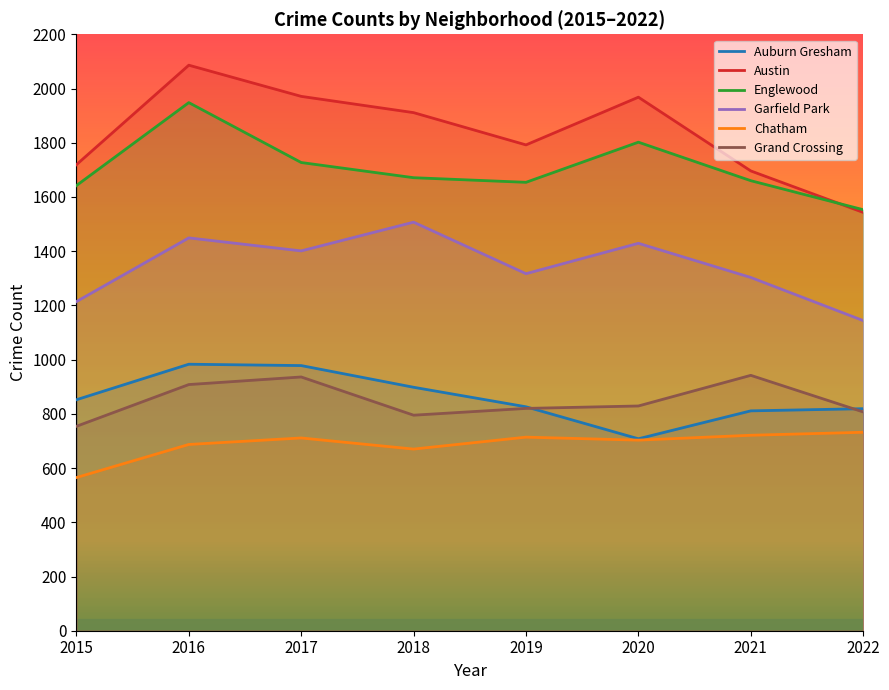

At how many categories does at least one series exceed 1082?

8